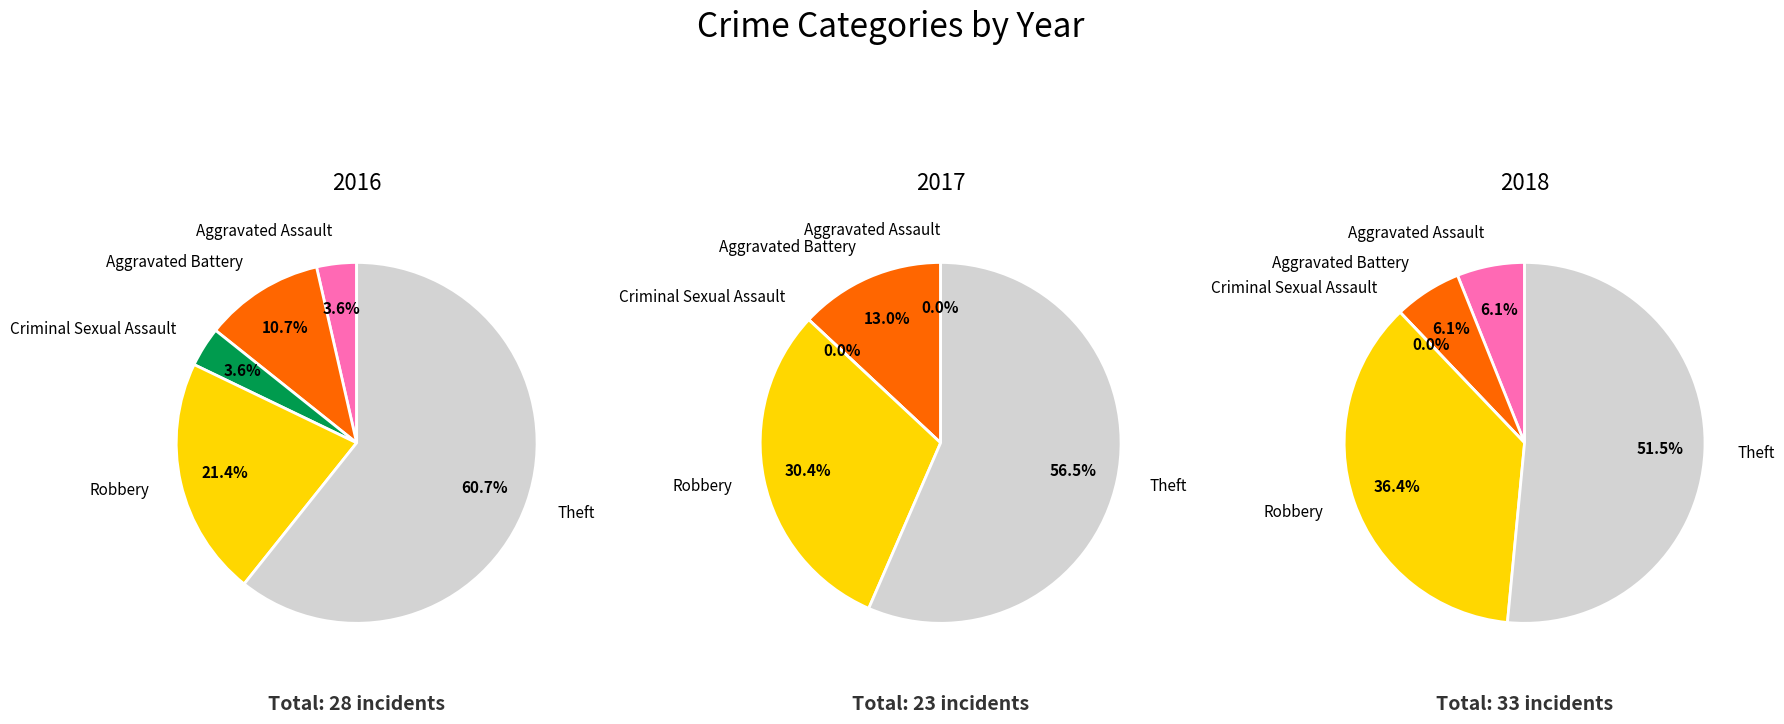

What percentage is the Aggravated Battery slice, to the nearest percent?

11%